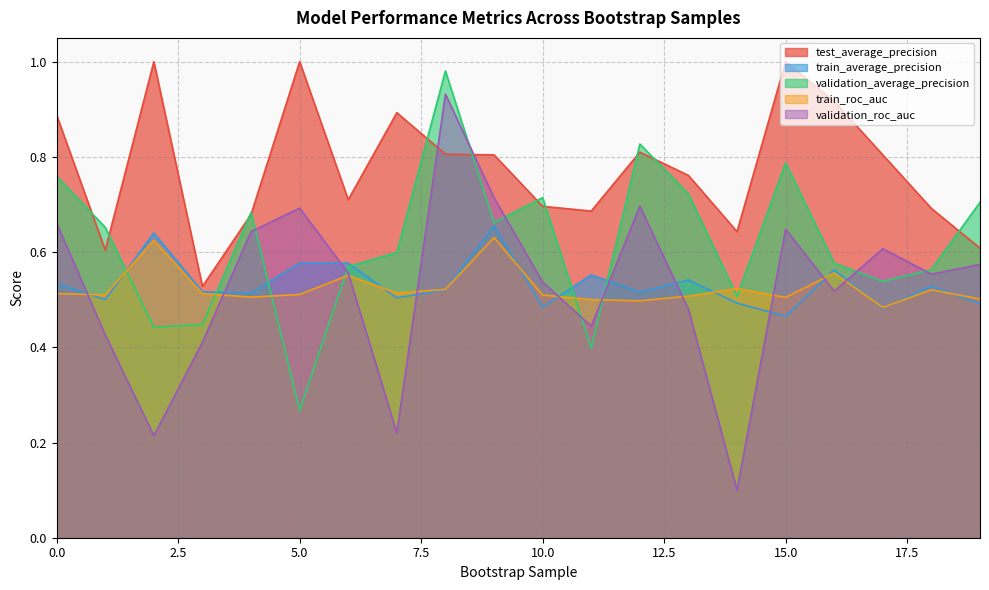

How many intersections are there between train_average_precision and train_roc_auc?

11